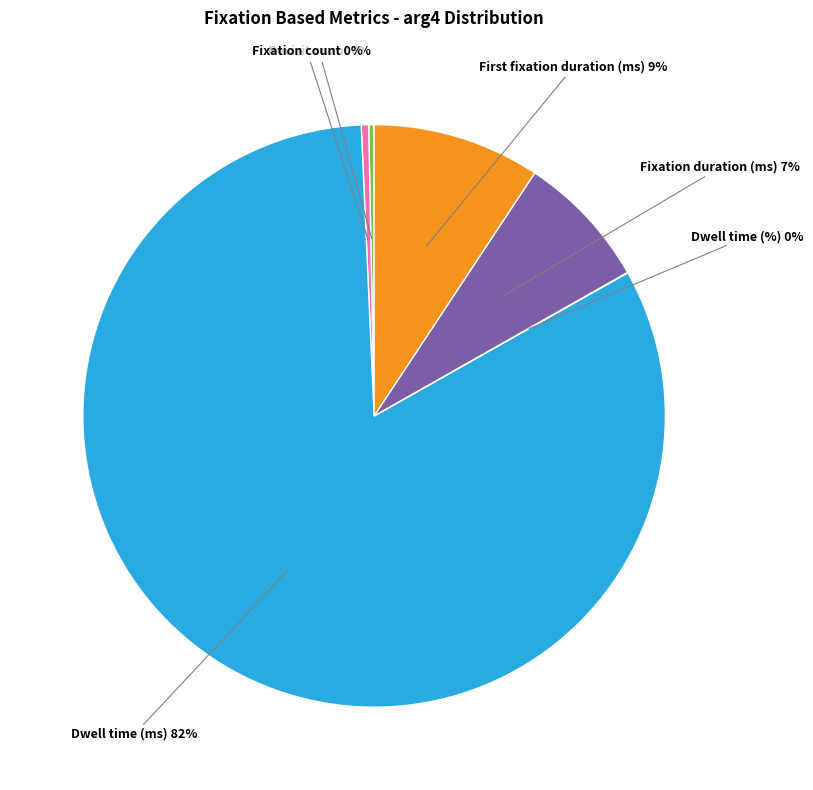

Which has a higher value, Revisit count or Dwell time (ms)?

Dwell time (ms)